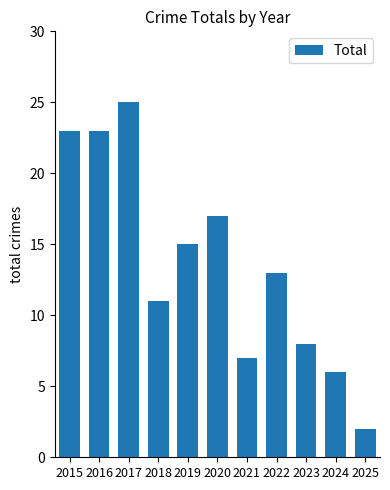

Is it true that the value at 2023 is 12?

False